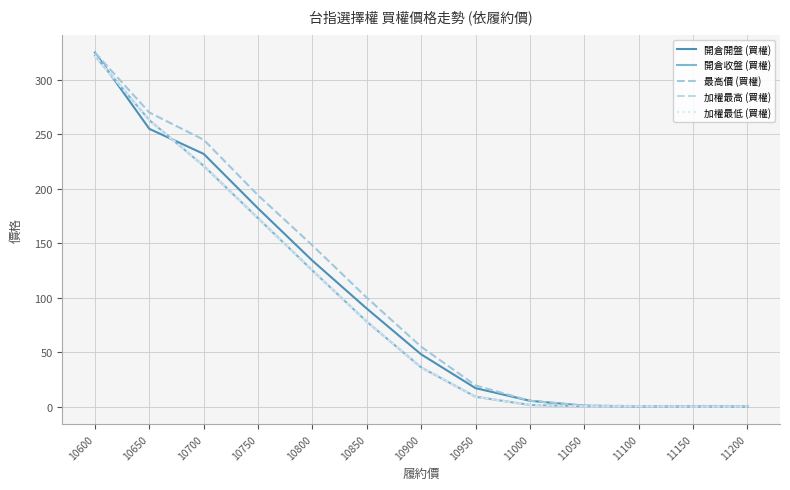

True or false: 加權最高 (買權) and 開倉收盤 (買權) intersect in this chart.

False